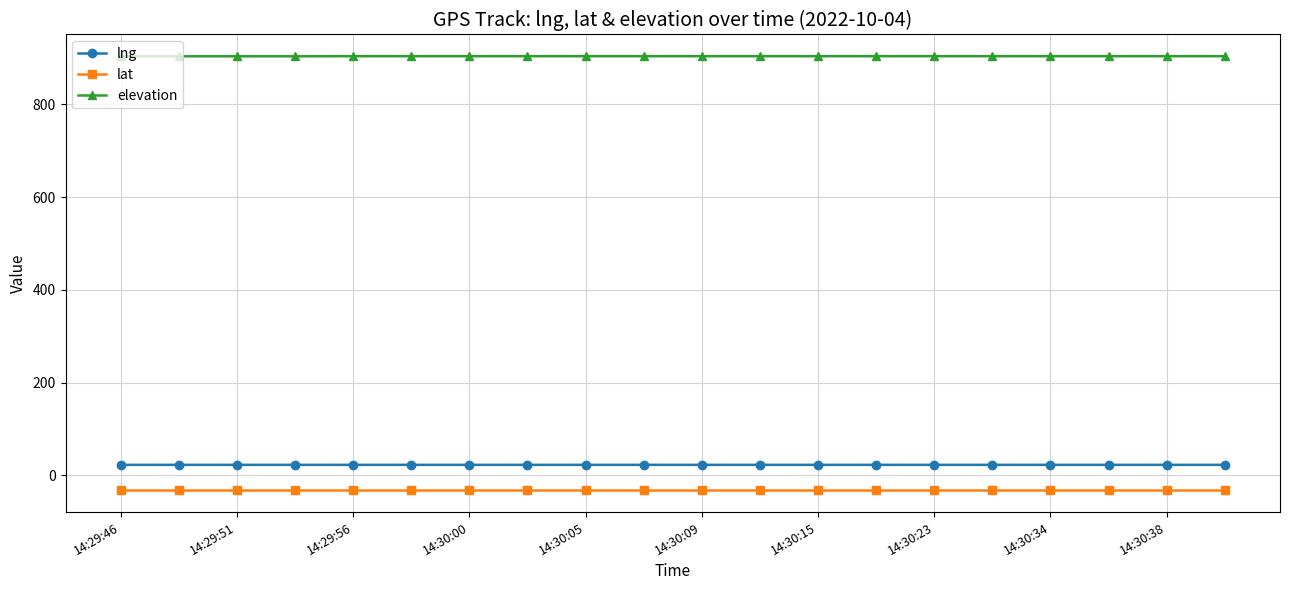

At how many categories does at least one series exceed 328?

20